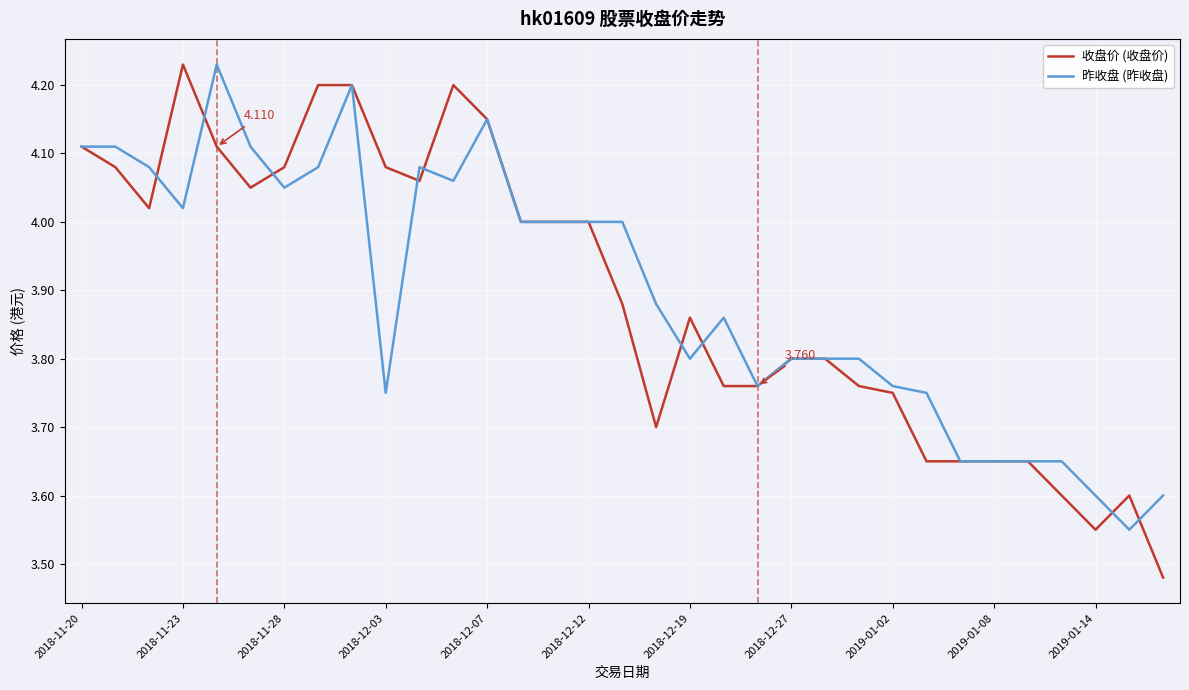

Which series has the largest range (max minus min)?

收盘价 (收盘价)